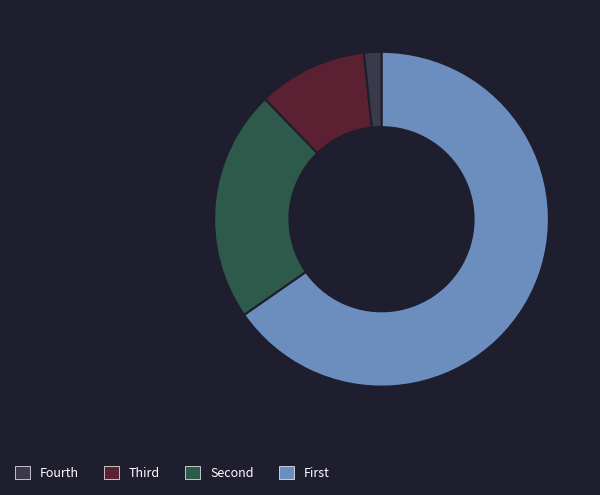

How many segments does this pie chart have?

4